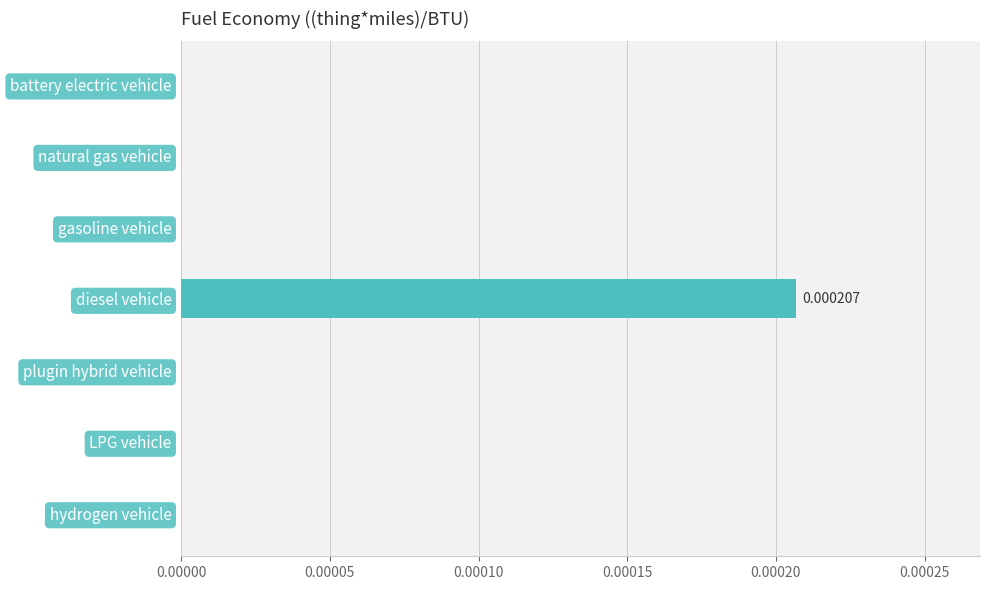

Which category has the highest value across all series?

diesel vehicle